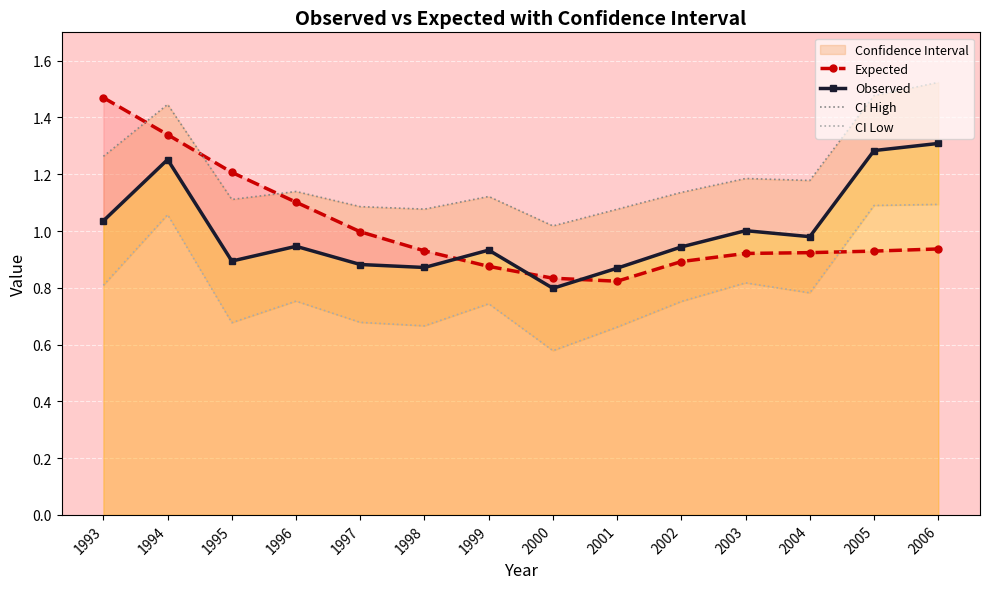

What is the total value across all series at 1999?

3.7